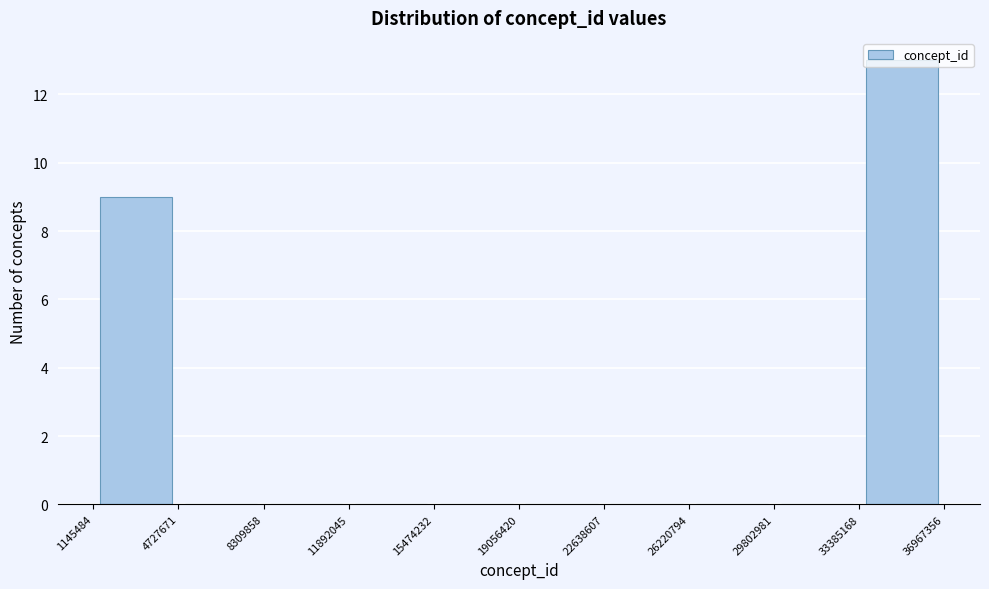

What is the height of the bar covering 1145484 to 4727671 on the x-axis? The values are not printed on the chart, so give them approximately, as read against the axis.

9